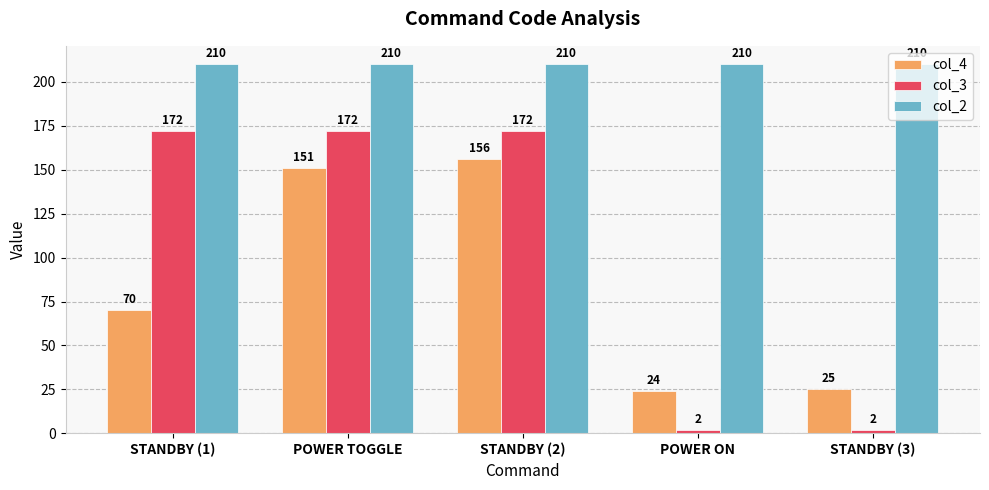

At how many categories does at least one series exceed 151?

5